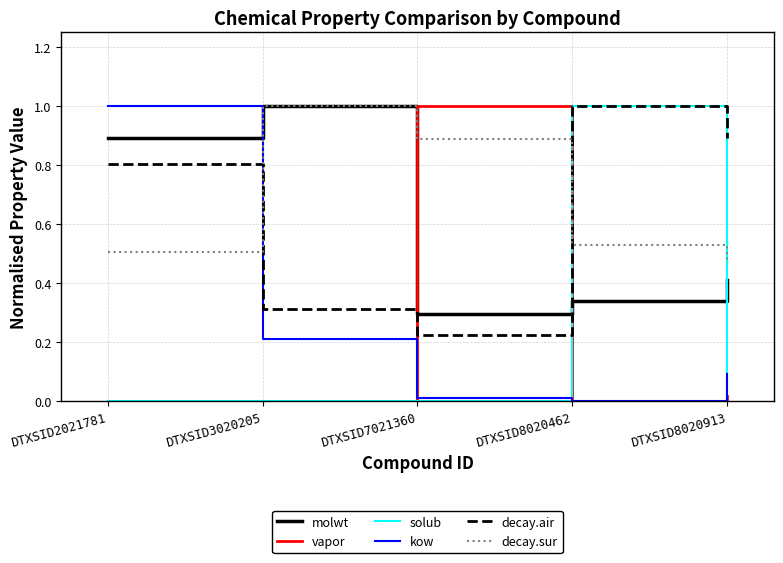

What is the spread (max minus min) of values at DTXSID8020462?

1.0